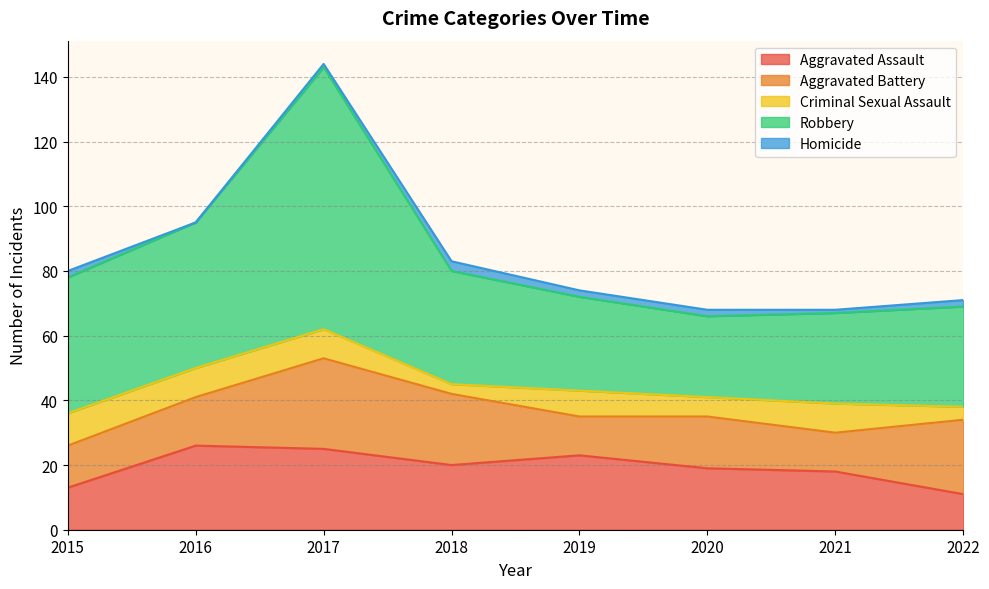

True or false: Aggravated Assault and Homicide cross at least once.

False